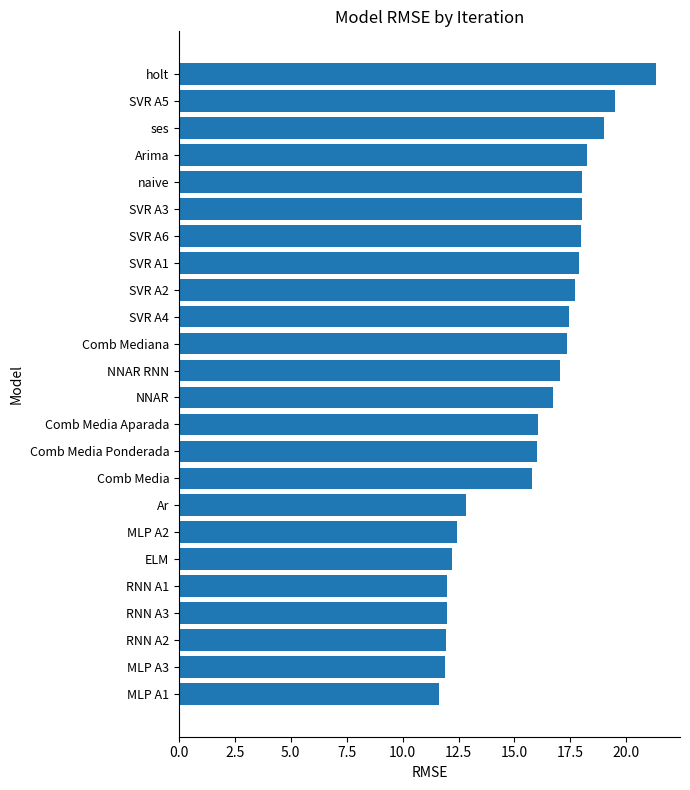

What is the difference between the values at SVR A4 and SVR A6?

0.5